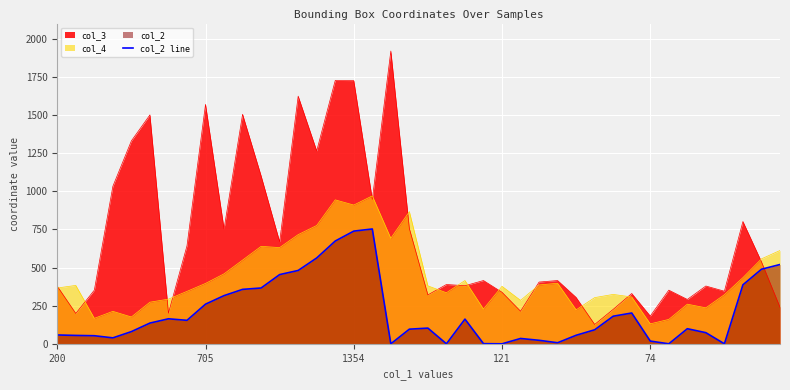

What is the value of the 18th point from the left?

753